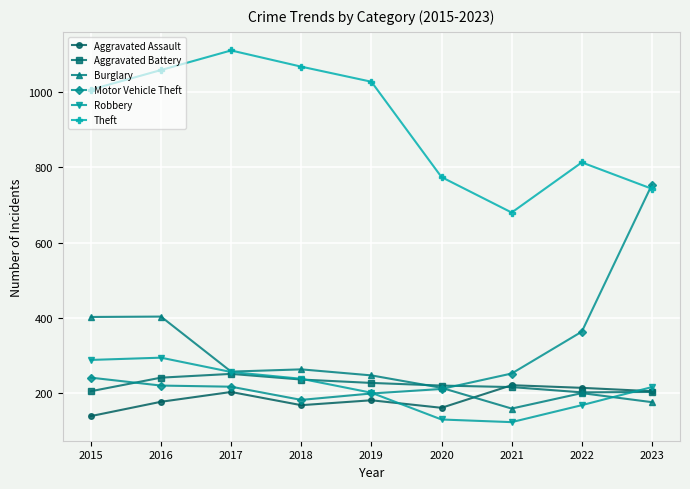

True or false: Aggravated Assault and Motor Vehicle Theft cross at least once.

False